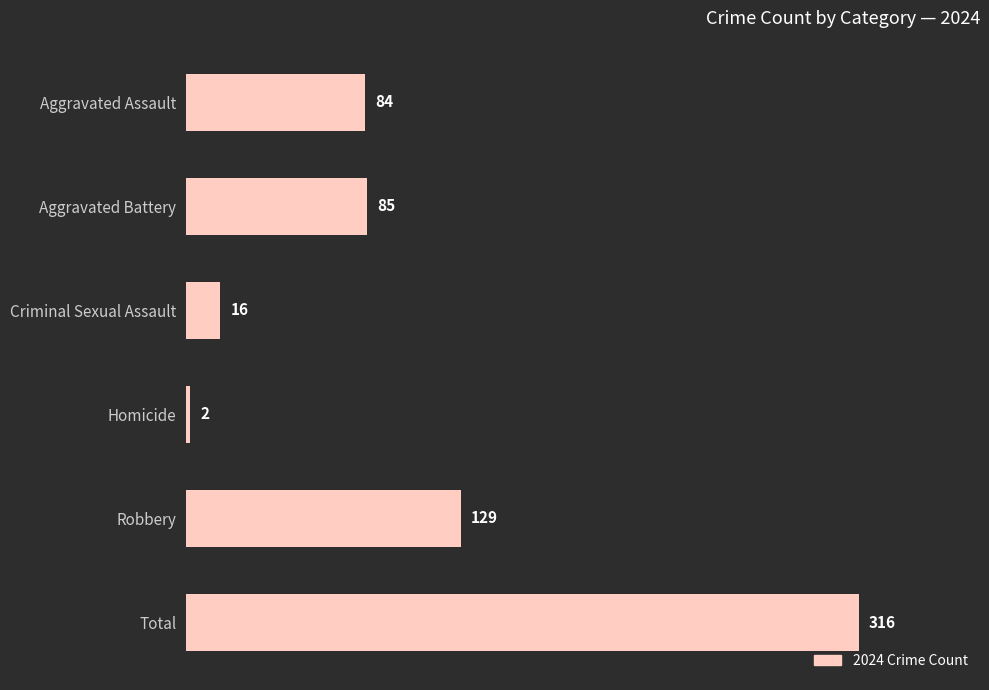

Which category has the lowest value across all series?

Homicide